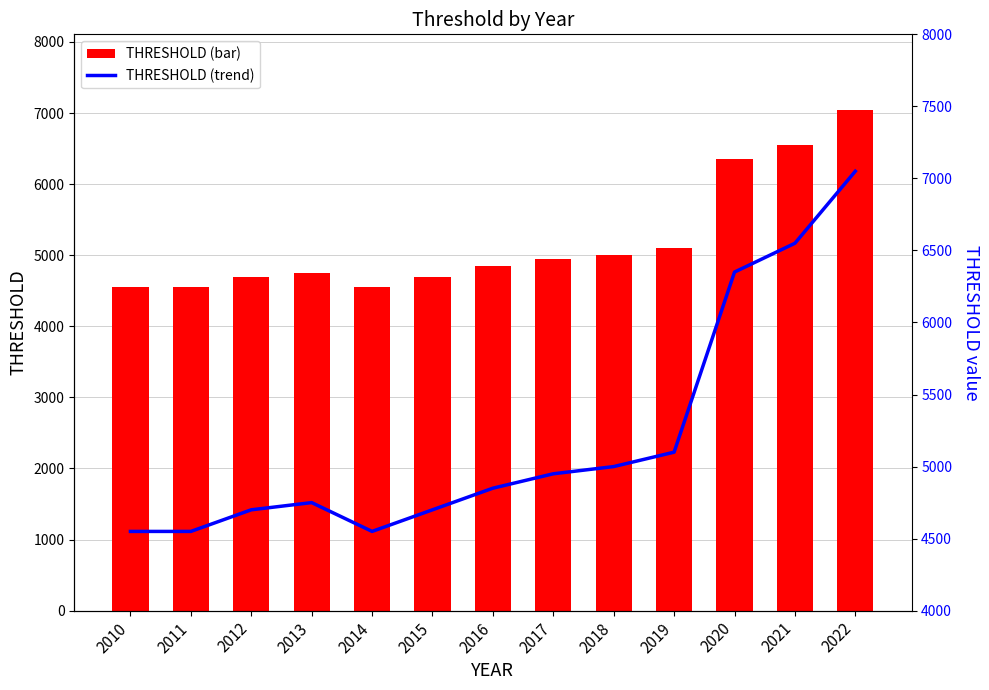

What is the sum of the THRESHOLD values at 2022 and 2013?

11800